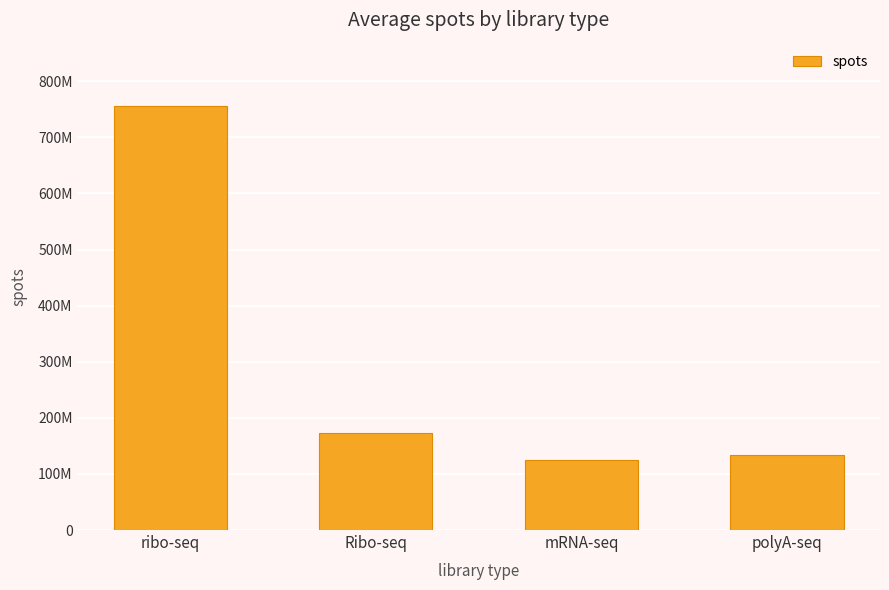

At which label is the value closest to 439988681?

Ribo-seq